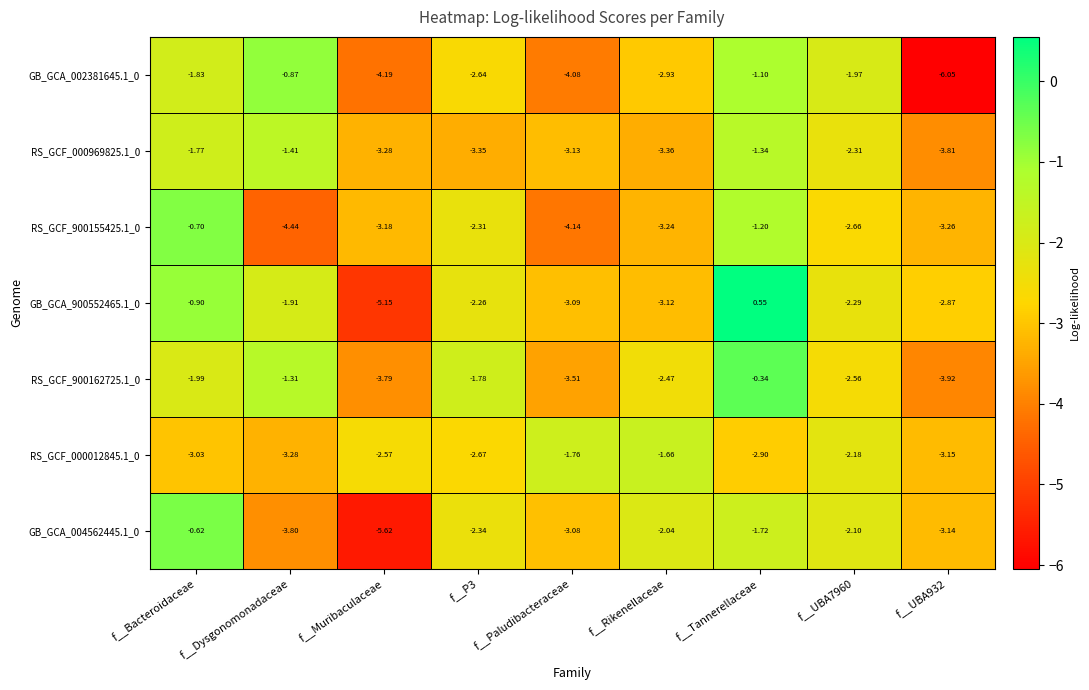

At which category is the sum across all series the highest?

f__Tannerellaceae